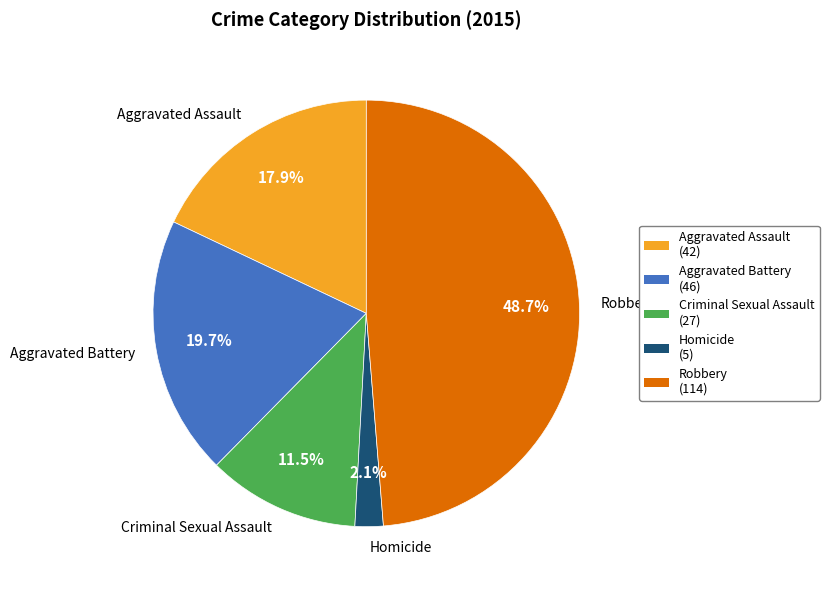

Does Homicide represent more than half of the total?

No